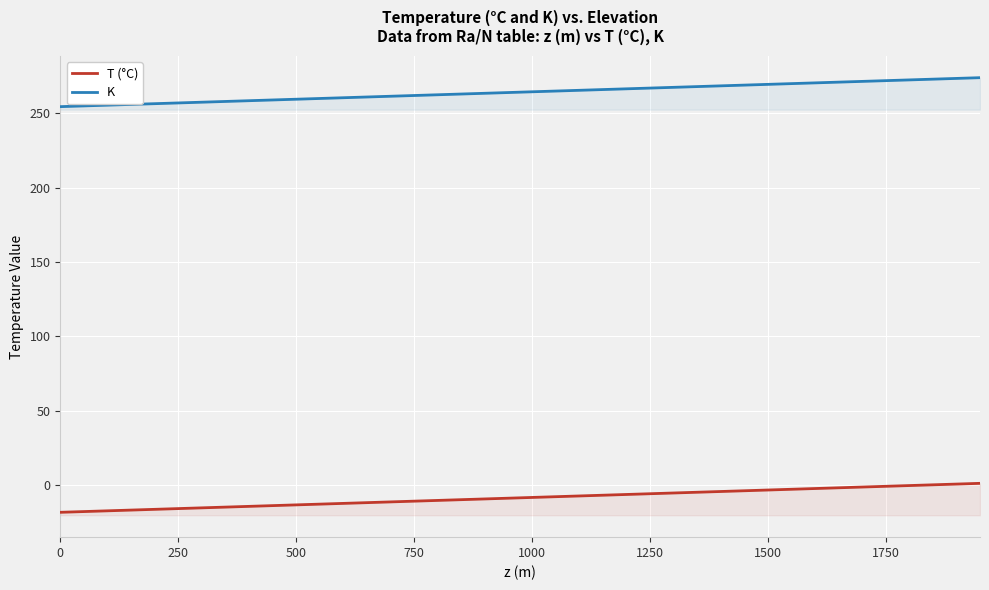

How many lines are shown in the chart?

2